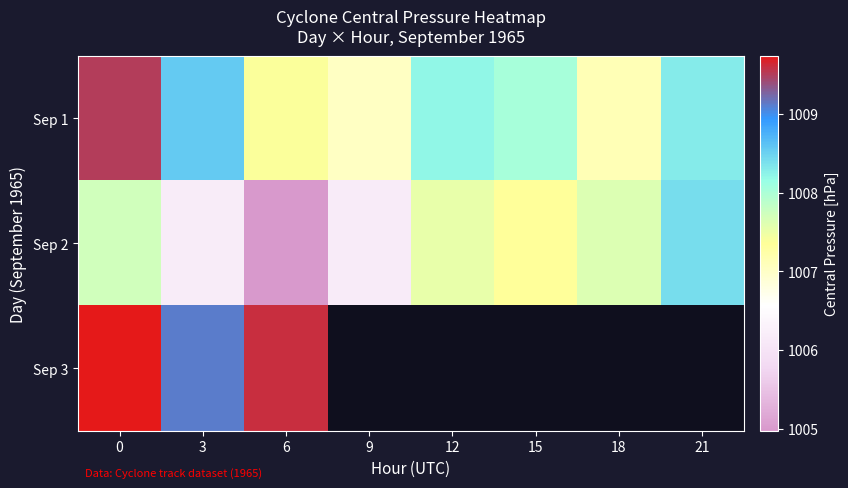

Rank the series at 6 from highest to lowest value.

Sep 3, Sep 1, Sep 2